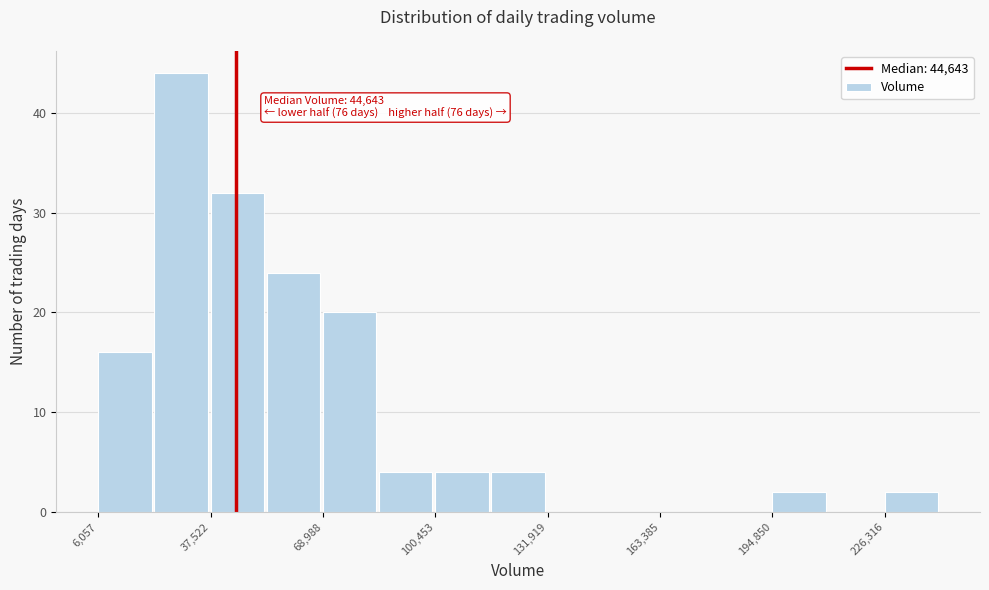

Around what value on the x-axis is the tallest bar? Give the approximate position of its centre, as read against the axis.

30000